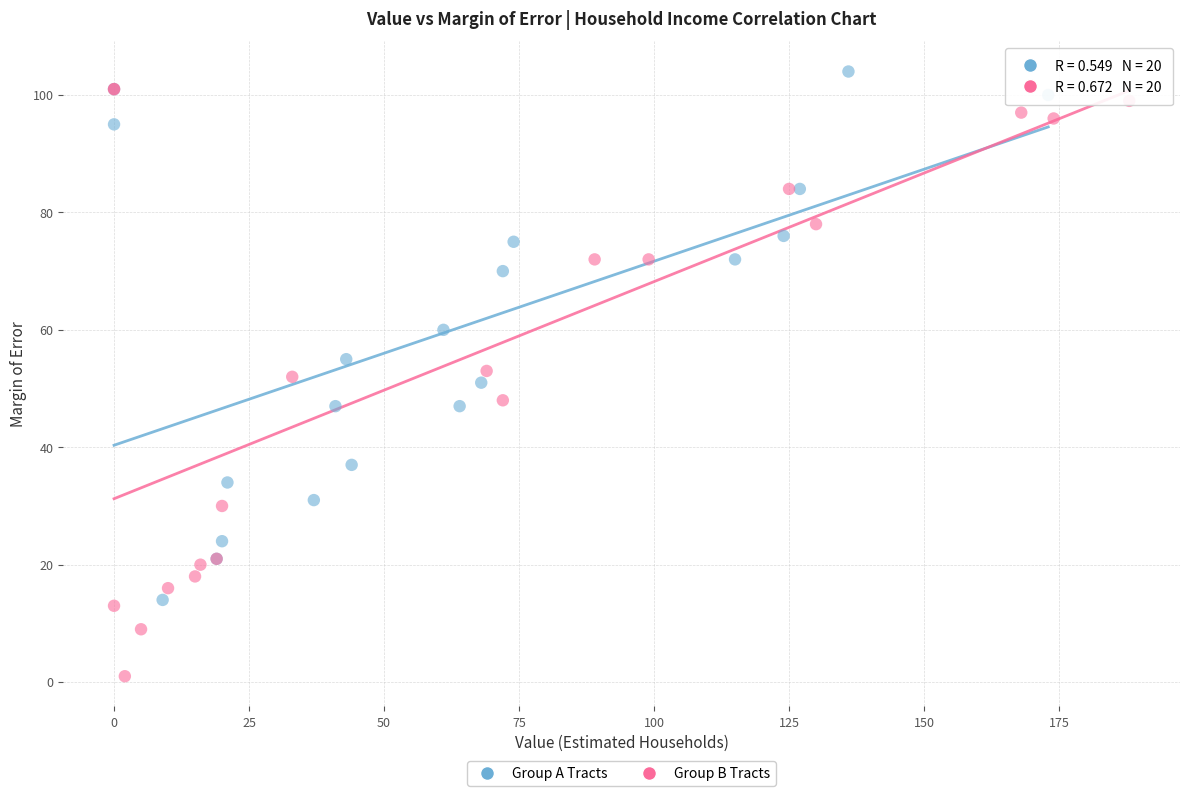

Which series reaches the minimum Y coordinate?

Group B Tracts